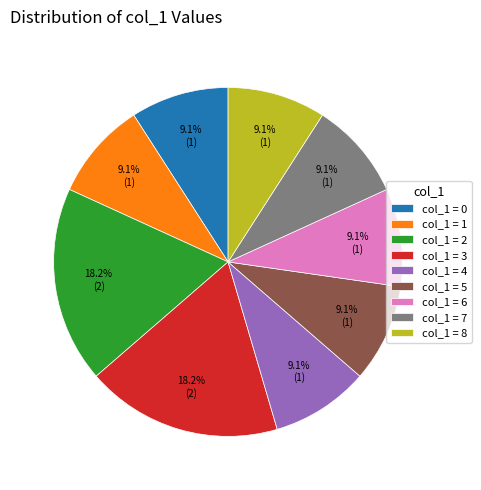

How many slices are in this pie chart?

9